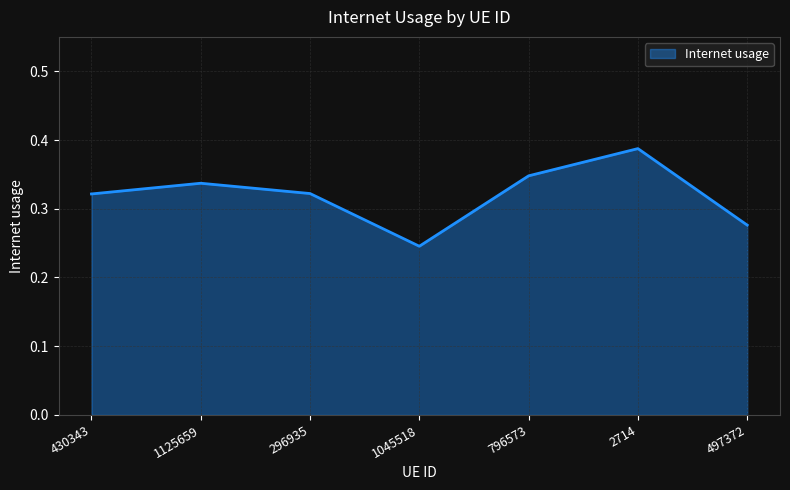

How many values are between 0 and 1?

7